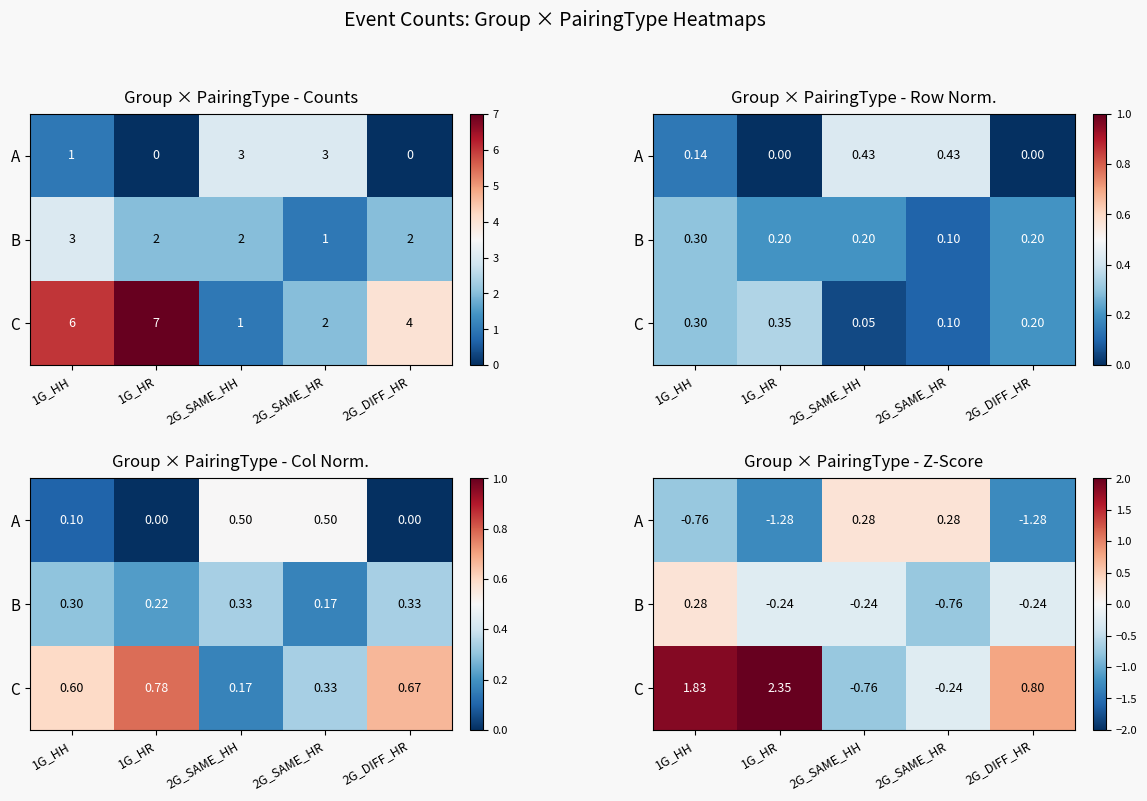

What is the approximate value of A at 1G_HH?

-0.8